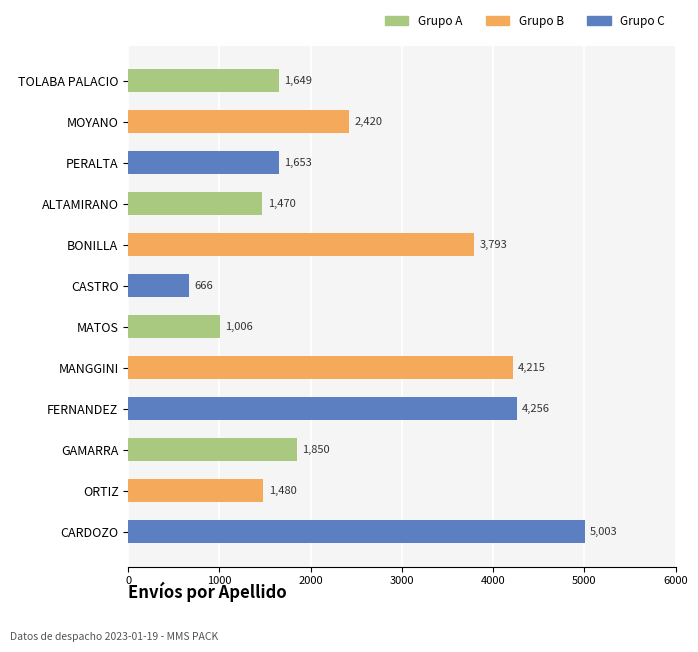

What position from the top is CARDOZO?

12